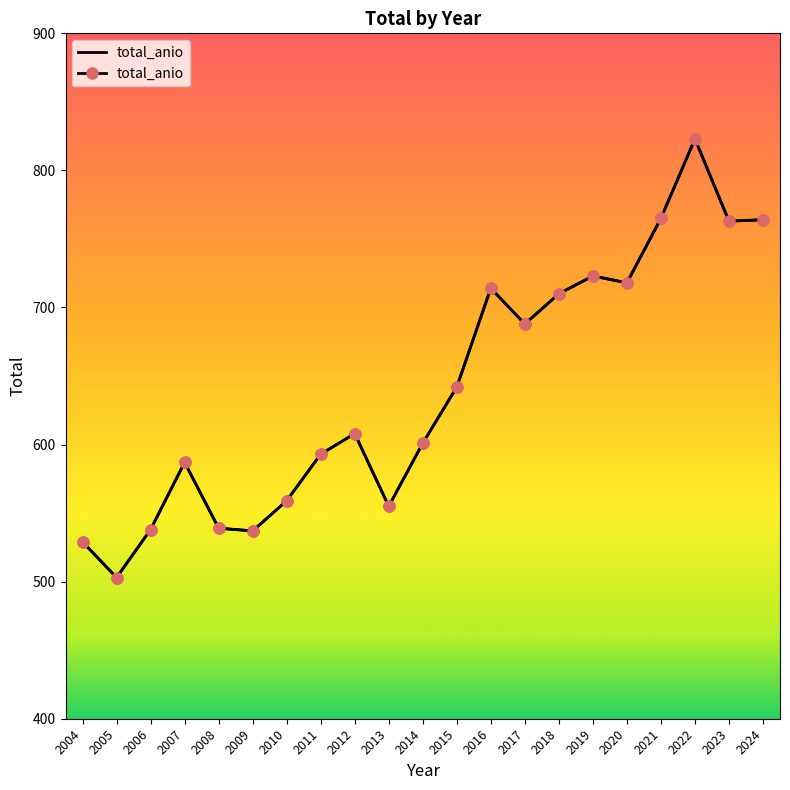

What is the change in value from 2013 to 2022?

+268